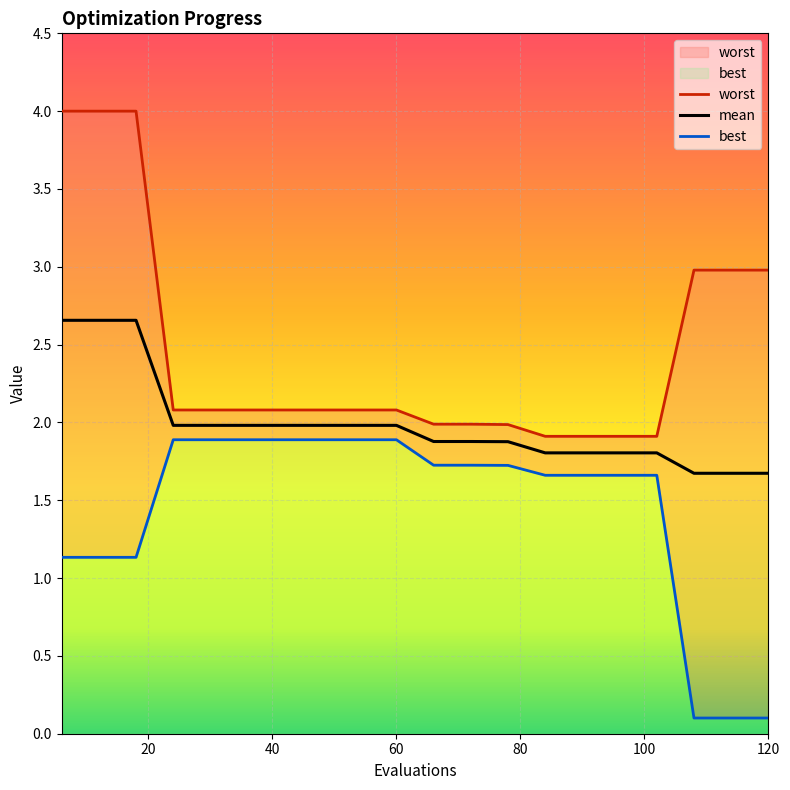

What is the average value of the best series?

1.4